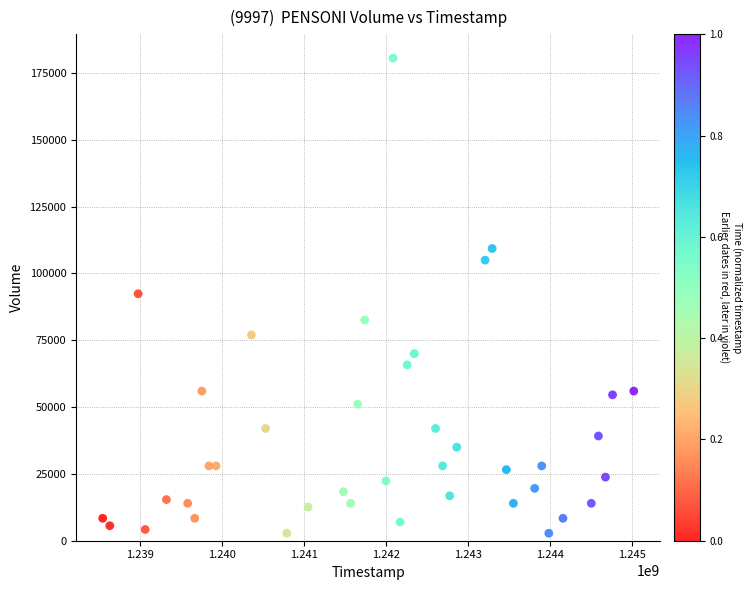

What is the range of X values (max minus min)?

6480000